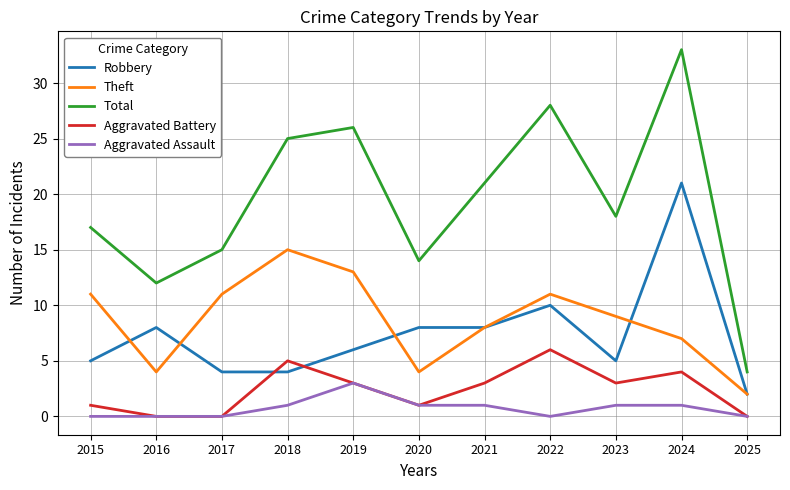

What is the average value of the Aggravated Assault series?

1